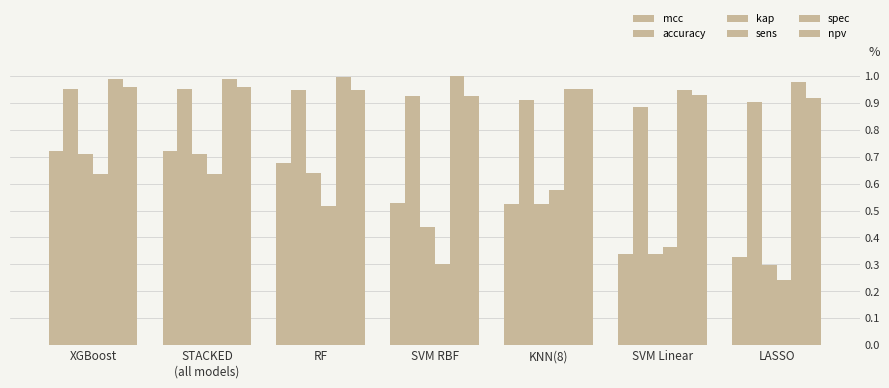

What is the label of the 6th bar from the left?

SVM Linear